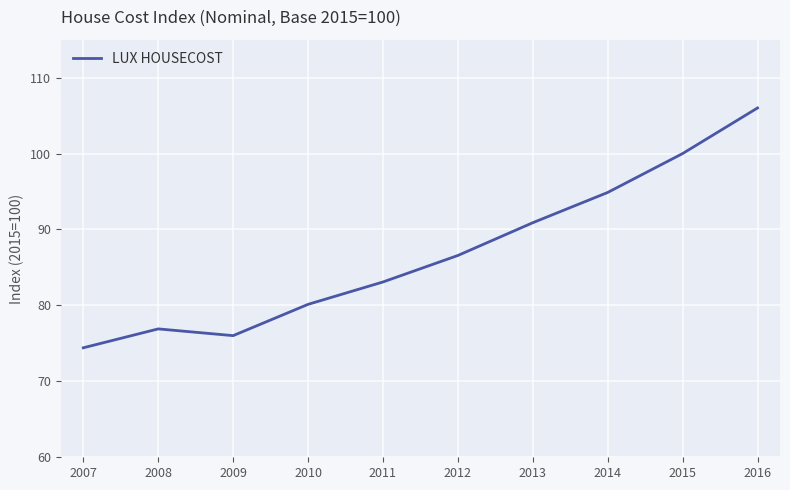

What value does the data have at 2014?

94.9